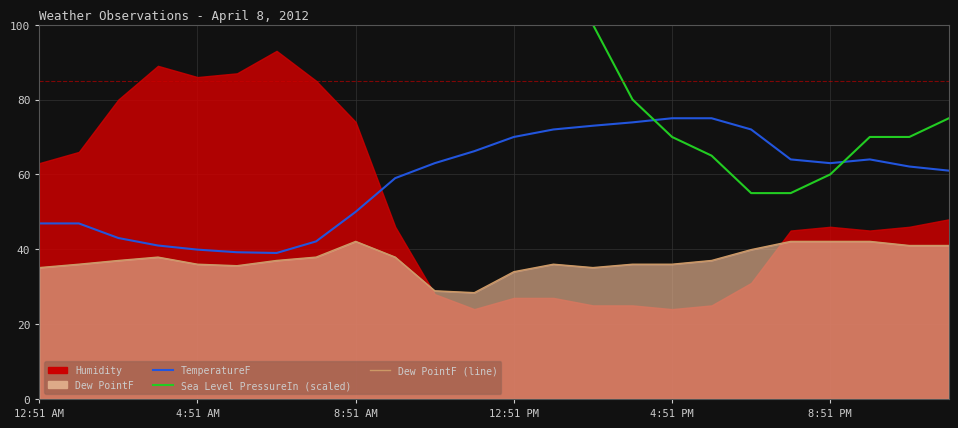

True or false: Dew PointF (line) and TemperatureF intersect in this chart.

False